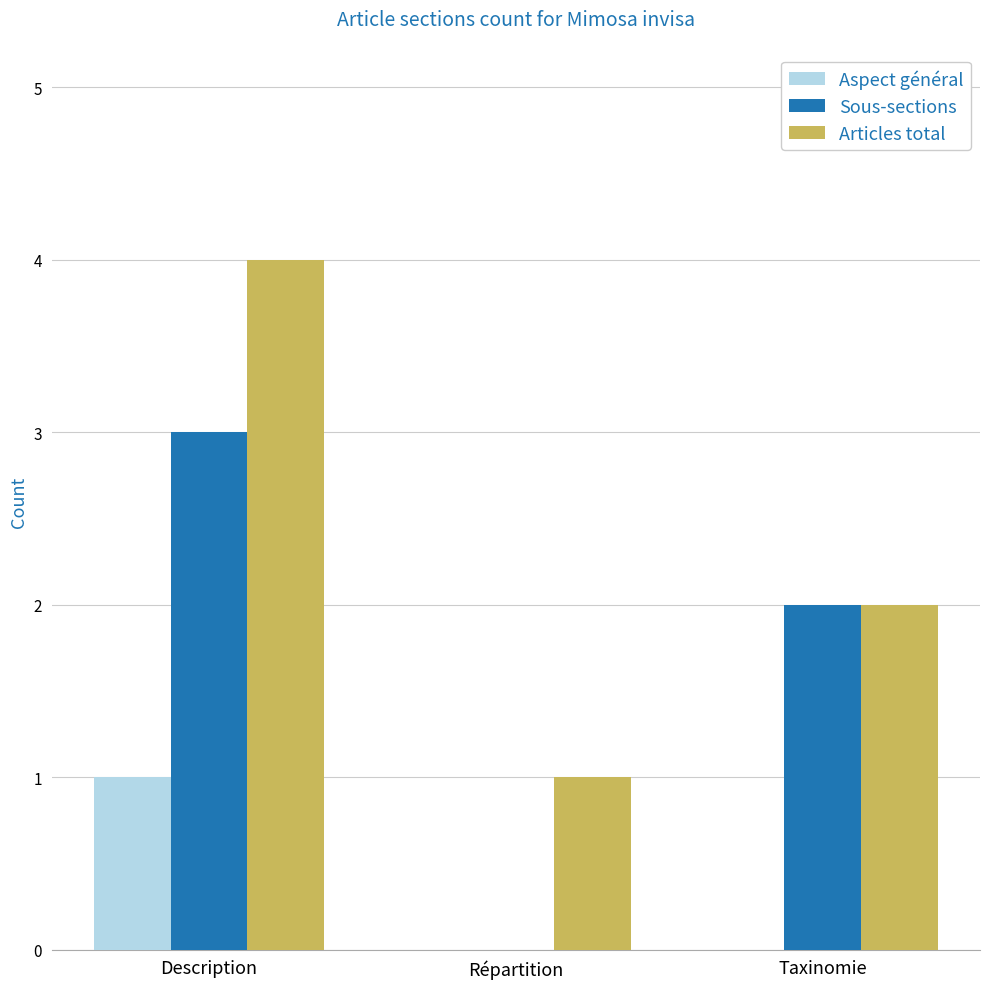

What is the sum of all Articles total values?

7